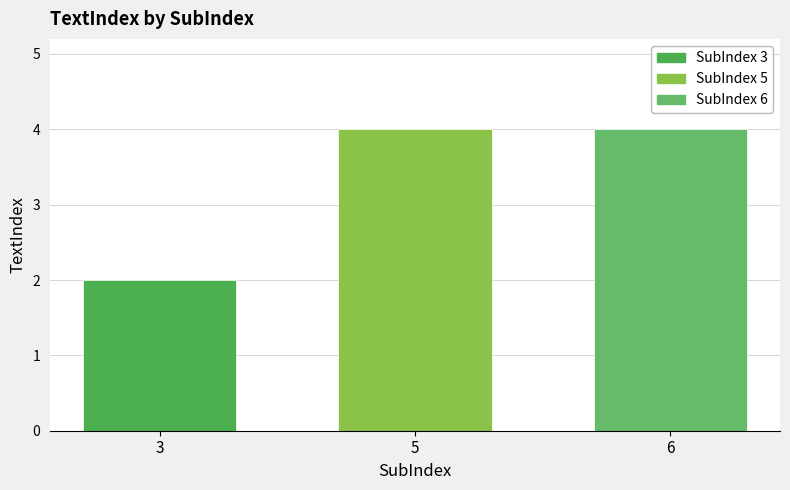

What is the maximum value shown in the chart?

4